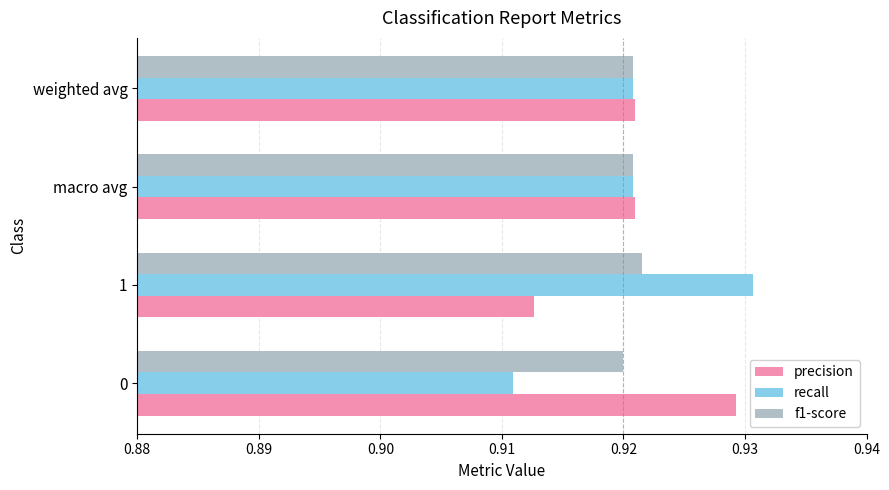

What is the sum of the precision values at macro avg and 1?

1.8